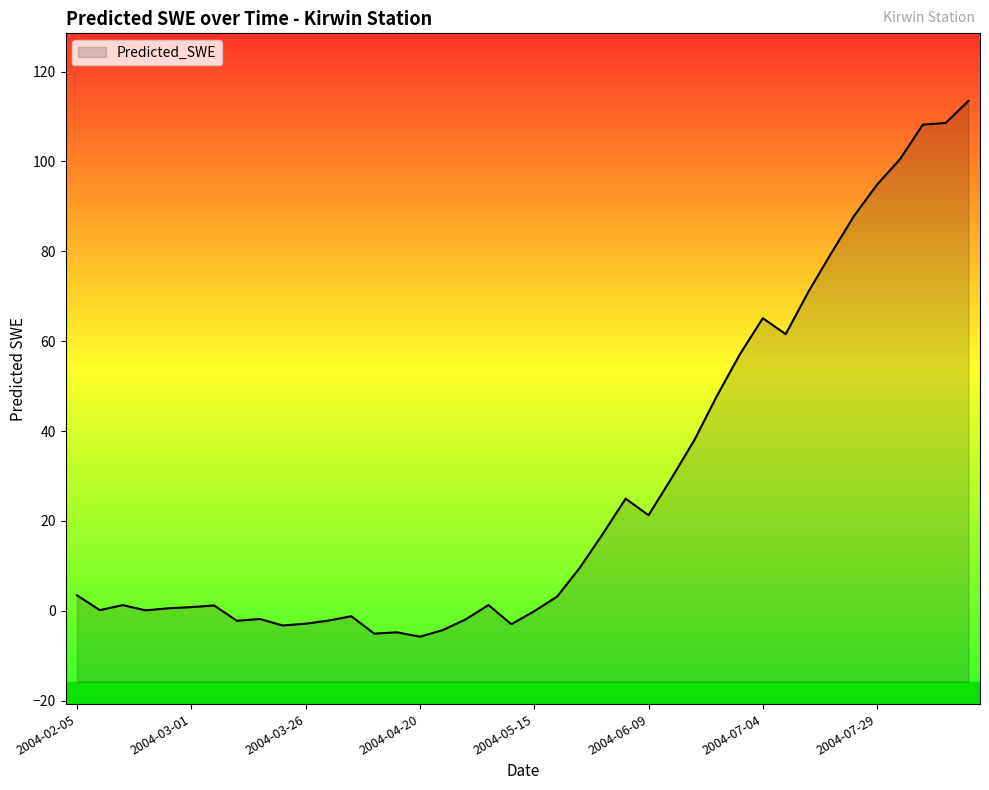

List the labels in order of value, largest first.

2004-08-18, 2004-08-13, 2004-08-08, 2004-08-03, 2004-07-29, 2004-07-24, 2004-07-19, 2004-07-14, 2004-07-04, 2004-07-09, 2004-06-29, 2004-06-24, 2004-06-19, 2004-06-14, 2004-06-04, 2004-06-09, 2004-05-30, 2004-05-25, 2004-02-05, 2004-05-20, 2004-05-05, 2004-02-15, 2004-03-06, 2004-03-01, 2004-02-25, 2004-02-10, 2004-02-20, 2004-05-15, 2004-04-05, 2004-03-16, 2004-04-30, 2004-03-31, 2004-03-11, 2004-03-26, 2004-05-10, 2004-03-21, 2004-04-25, 2004-04-15, 2004-04-10, 2004-04-20